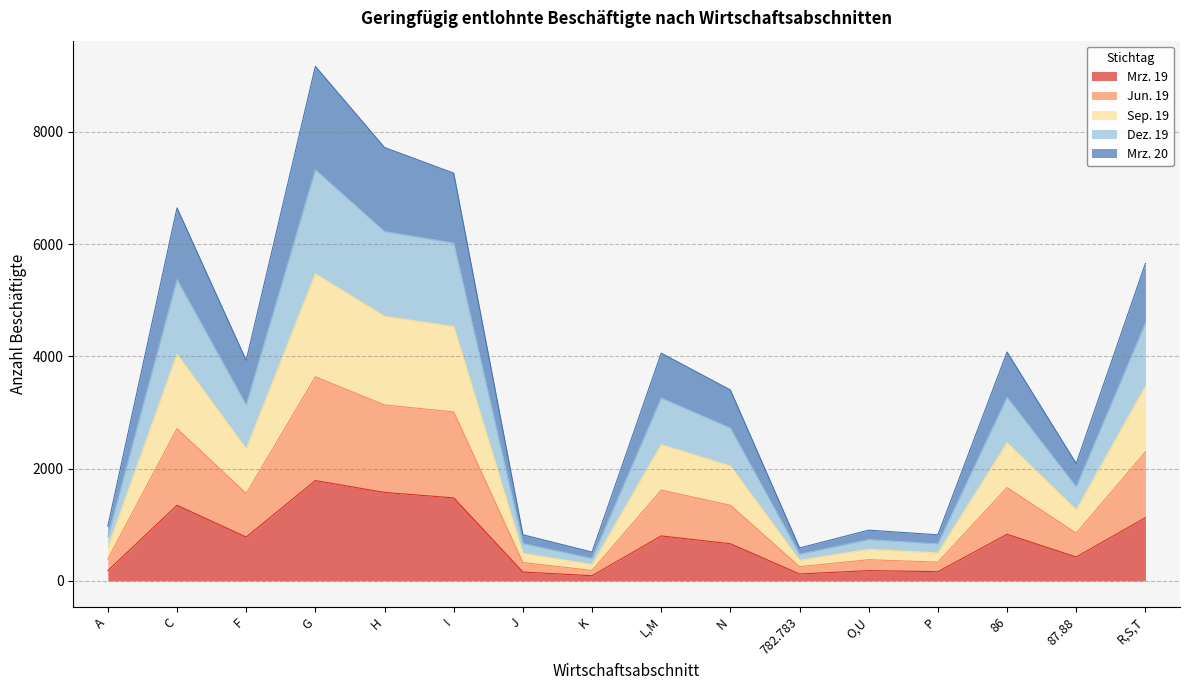

What is the total value across all series at 87.88?

2090